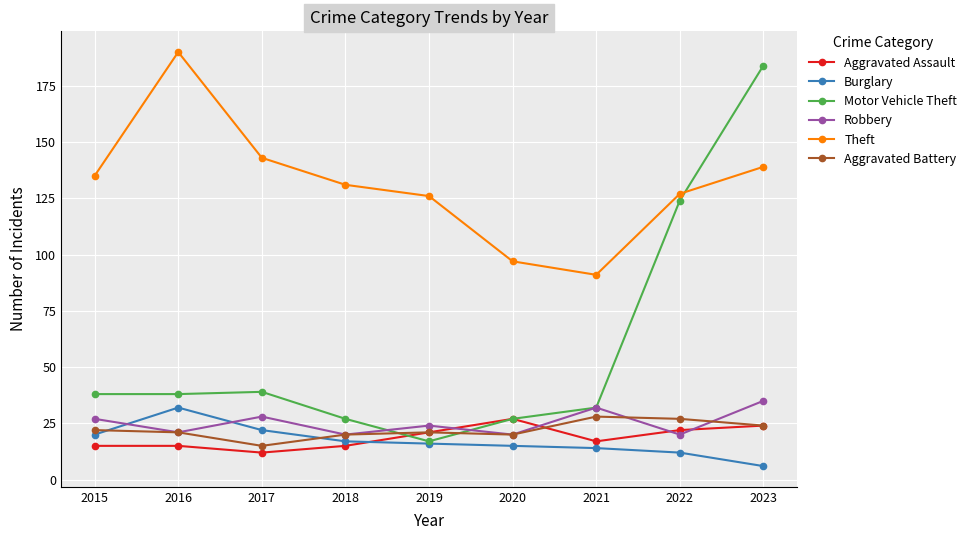

True or false: Aggravated Battery and Robbery cross at least once.

True